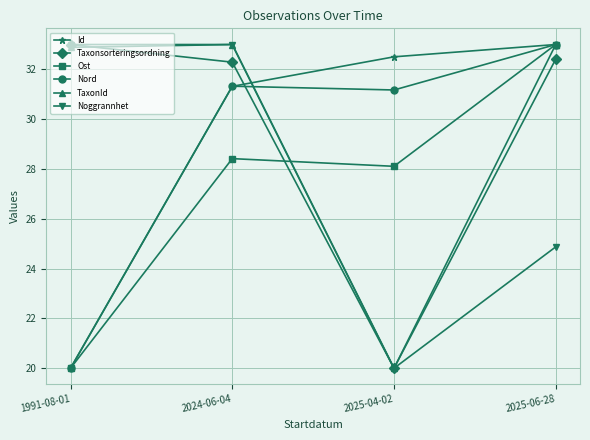

The Taxonsorteringsordning series shows 32.3 at 2024-06-04. True or false?

True